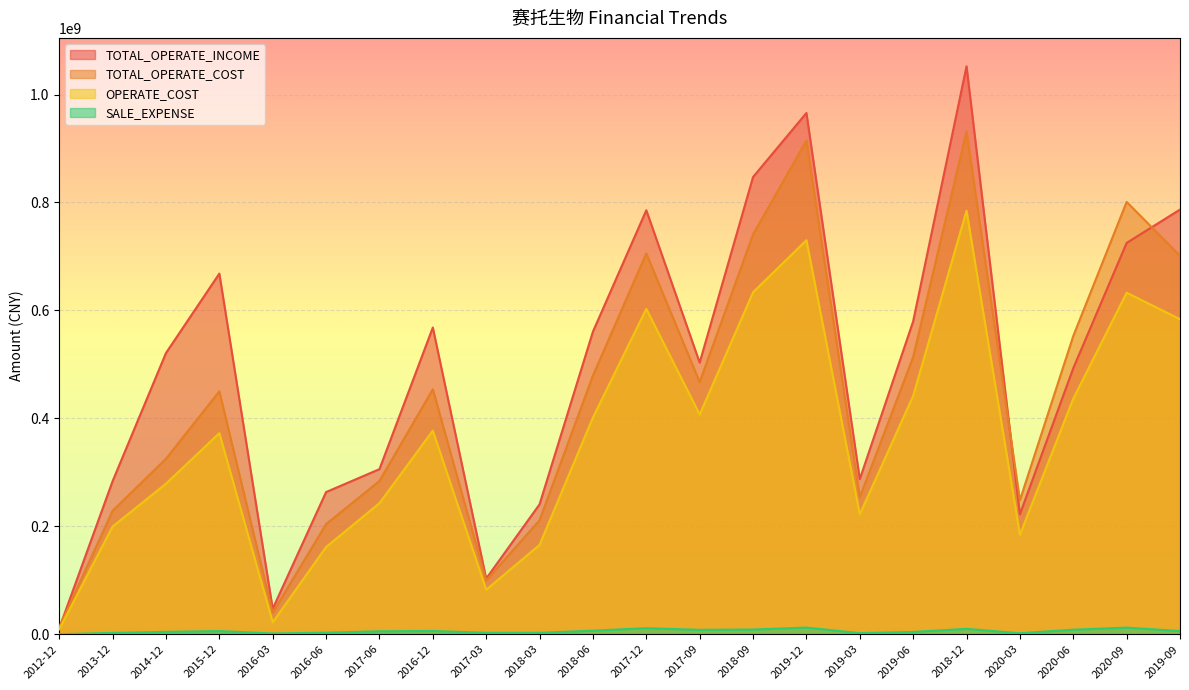

How many distinct data groups are displayed?

4